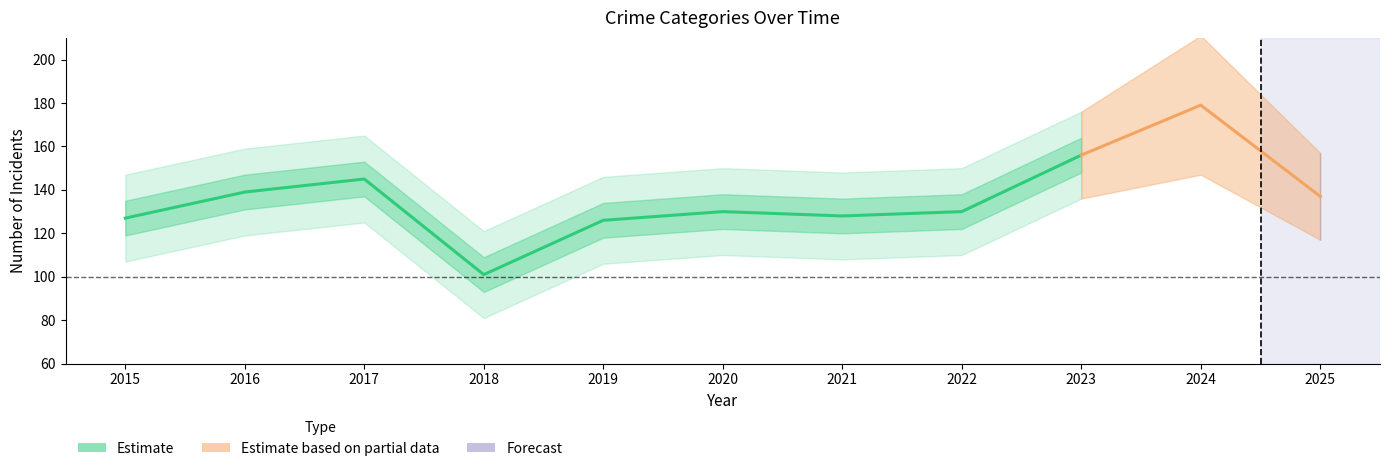

What is the change in value from 2019 to 2020?

+4